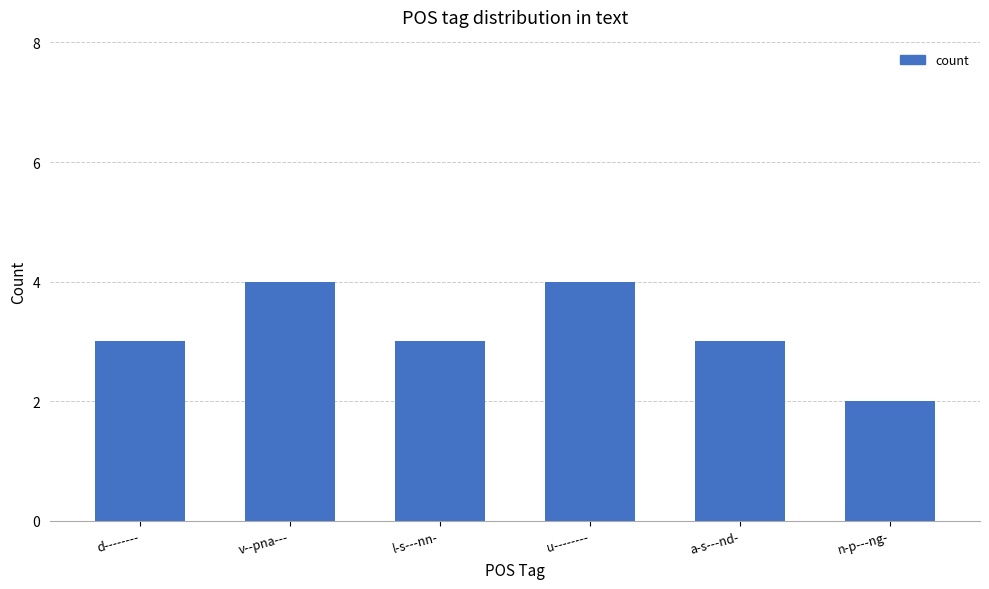

How many distinct data groups are displayed?

1